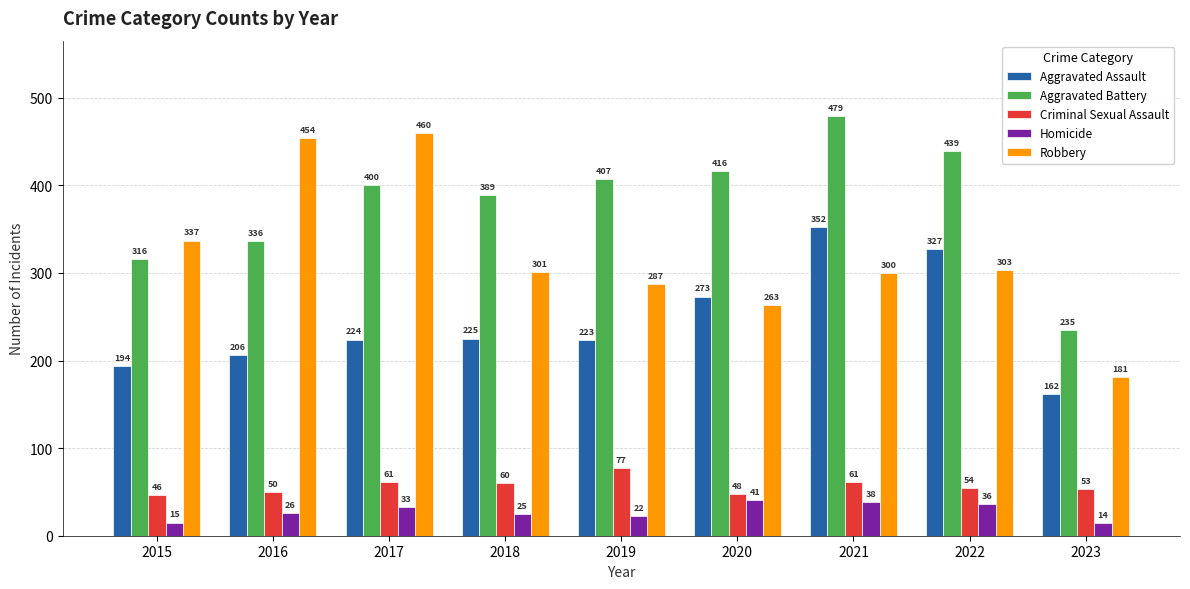

Rank the series by their maximum value, from highest to lowest.

Aggravated Battery, Robbery, Aggravated Assault, Criminal Sexual Assault, Homicide